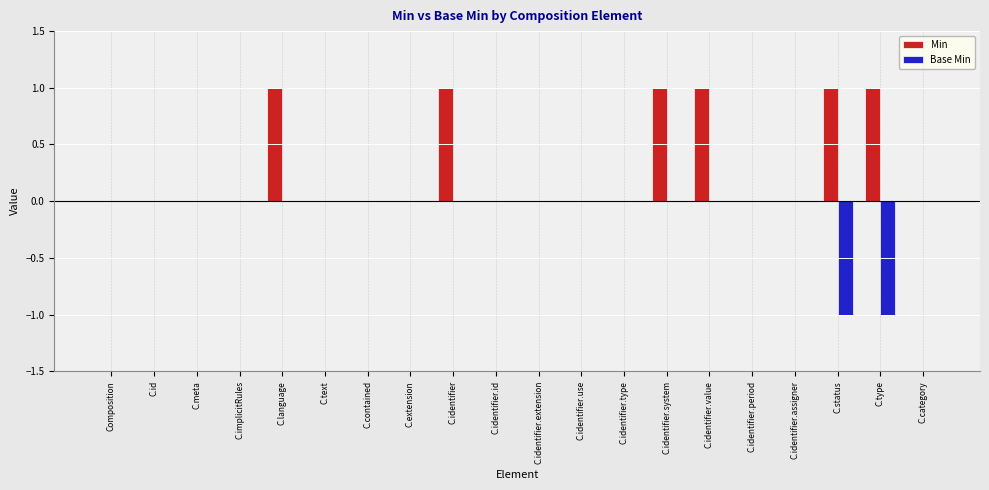

How many groups of bars are there?

20